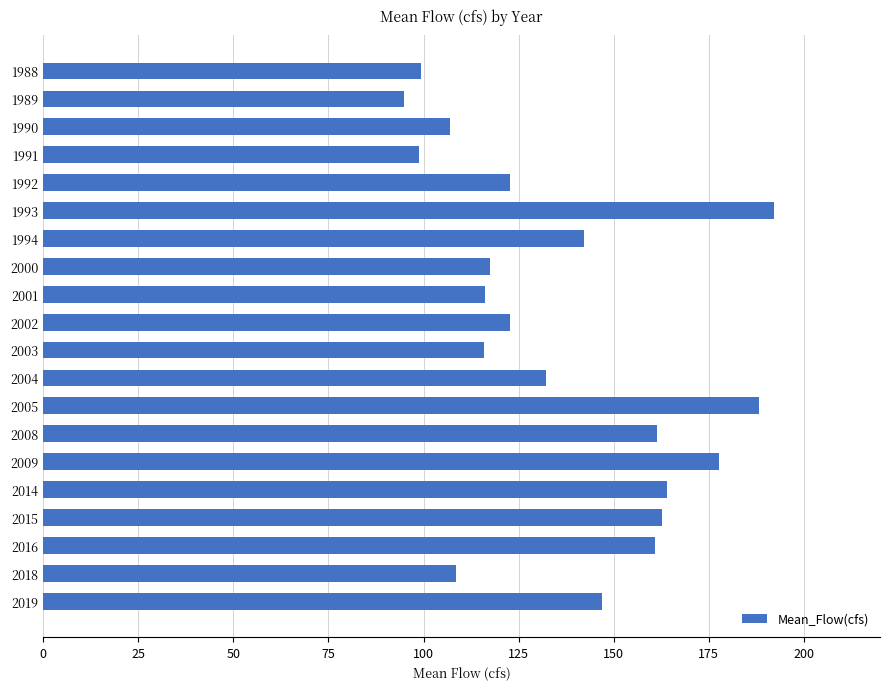

What is the value of the 12th bar from the top?

132.1